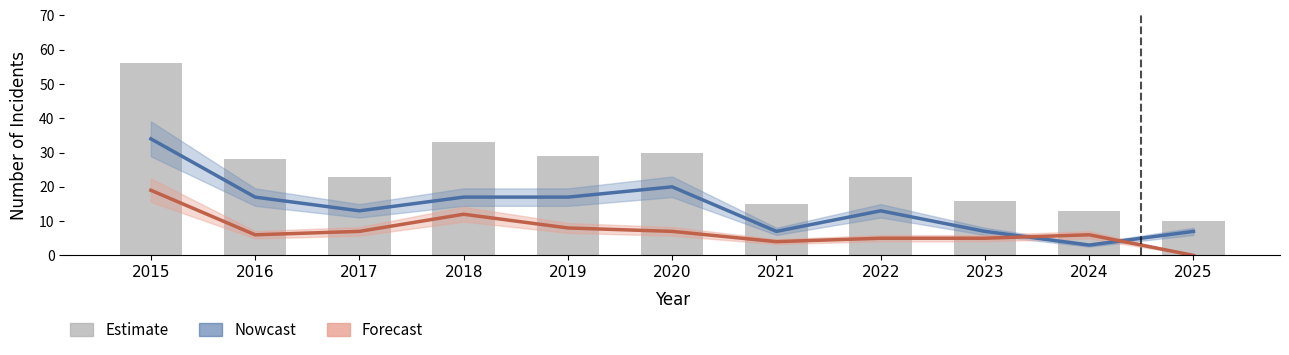

How many data points in Estimate are above 23?

5